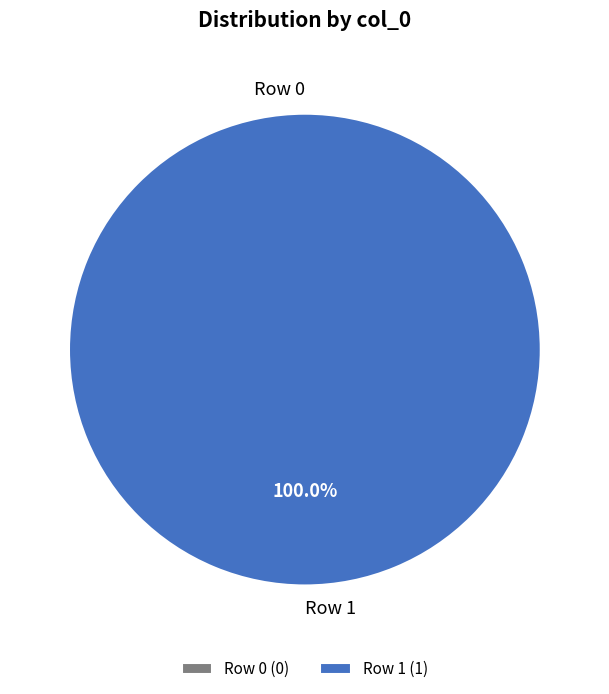

To the nearest percent, what is the difference between the Row 1 and Row 0 slice percentages?

100%